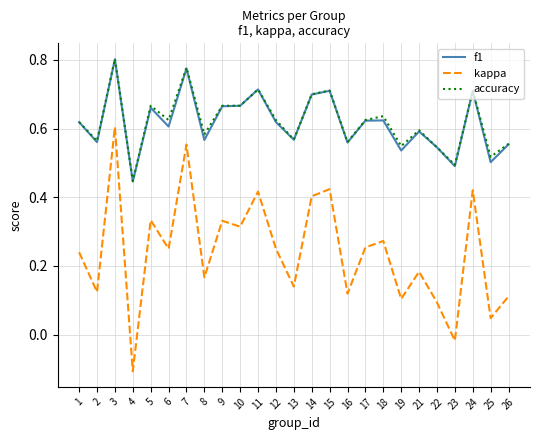

The value of f1 at 3 is 0.2. True or false?

False